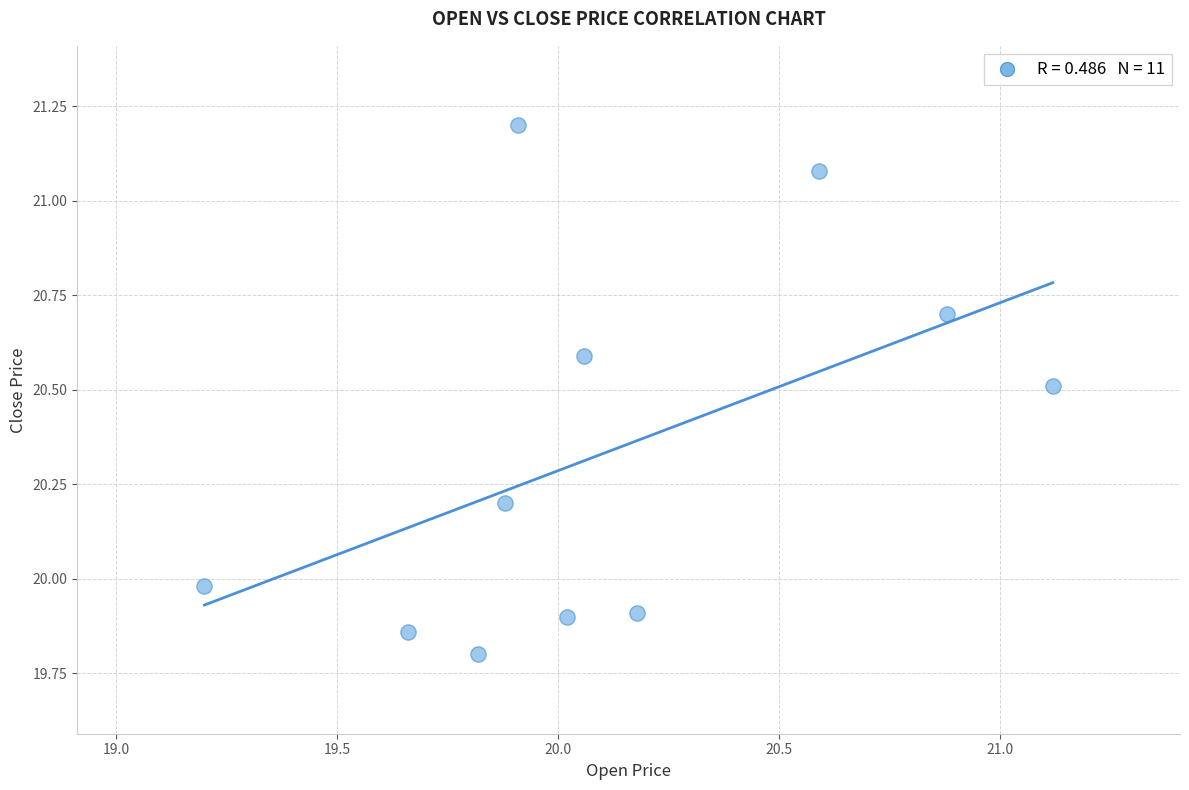

What is the average X value?

20.1